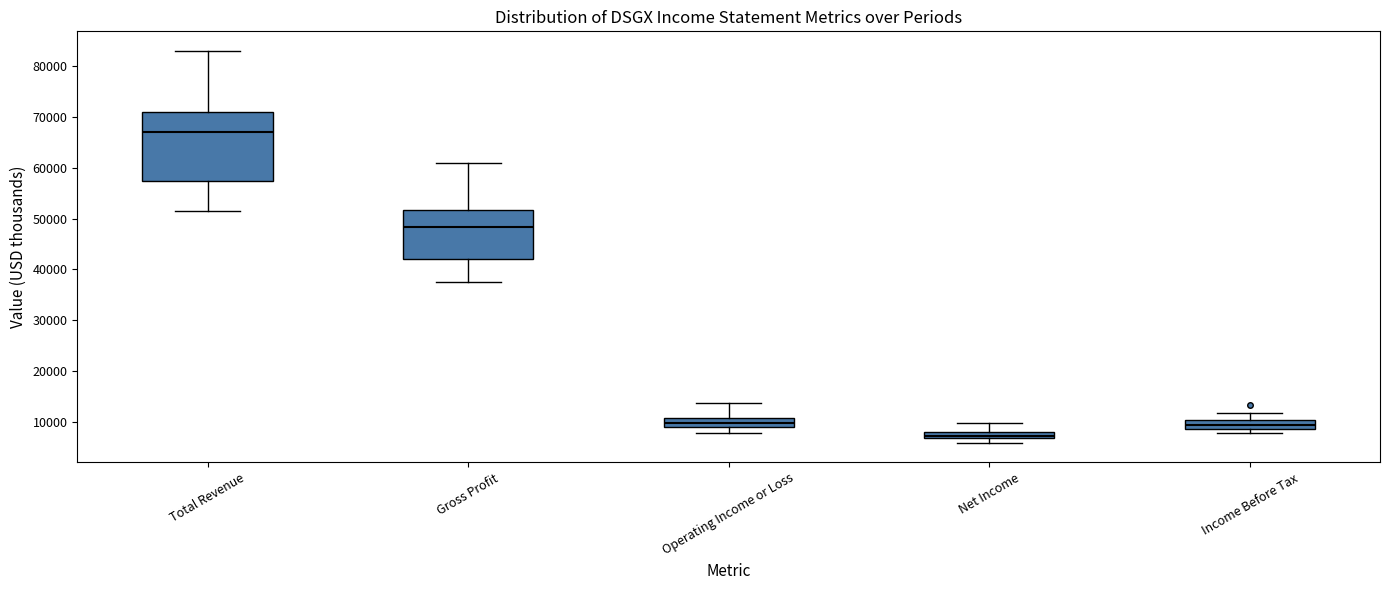

Which box has the highest median line?

Total Revenue